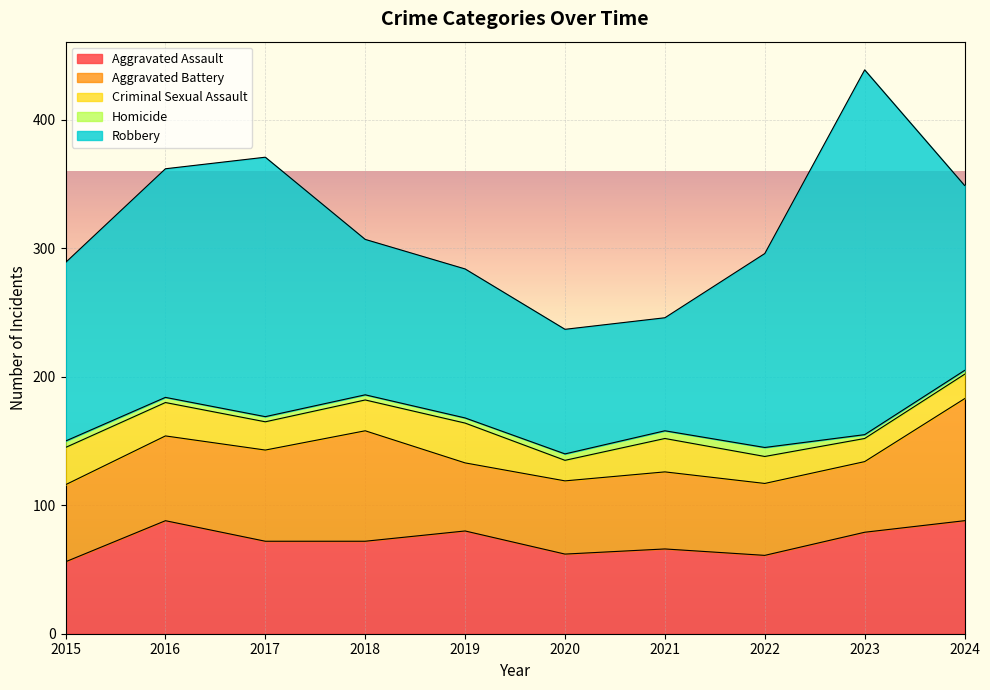

What is the total value across all series at 2015?

289